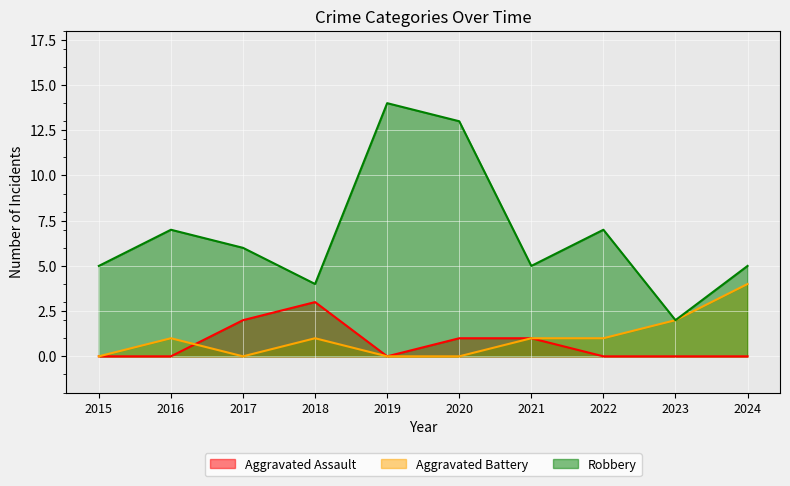

What are all the series names shown in the legend?

Aggravated Assault, Aggravated Battery, Robbery